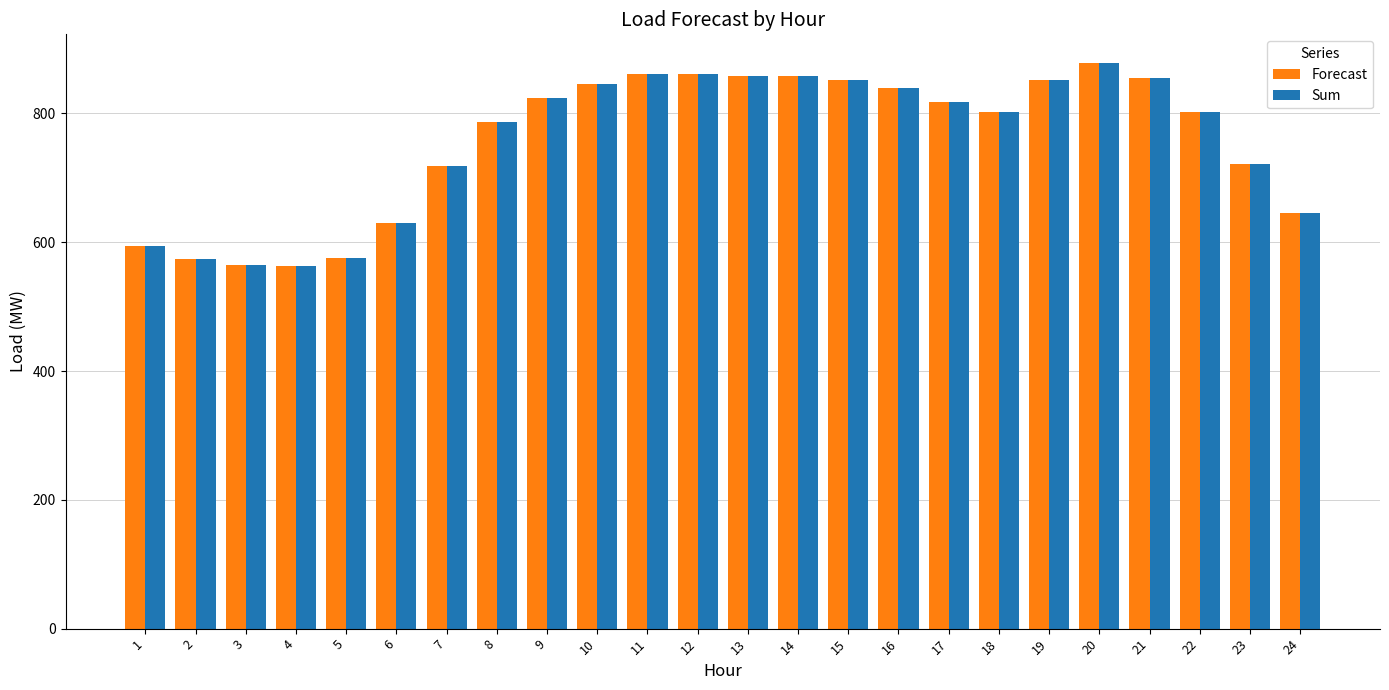

The value of Sum at 24 is 645.3. True or false?

True